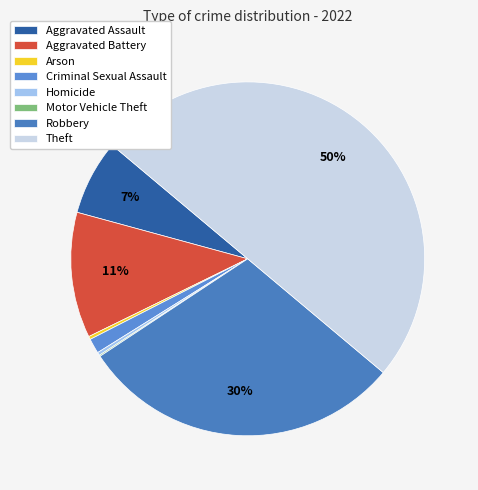

Is there a majority slice in this chart?

No